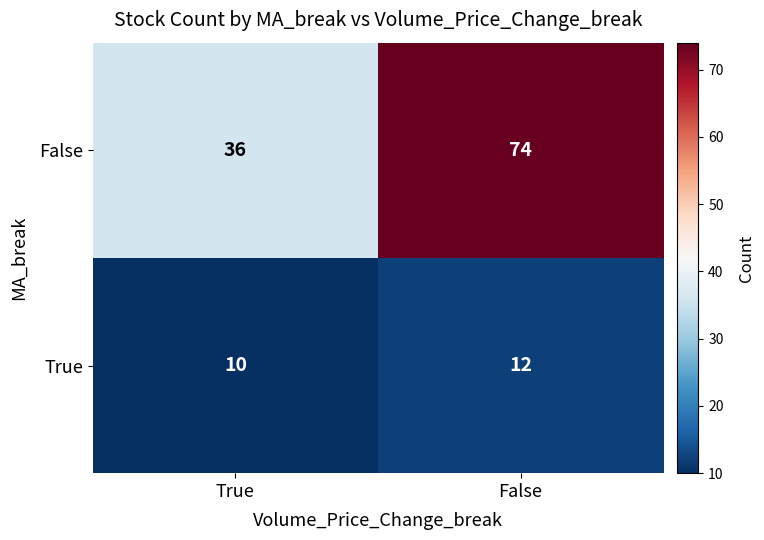

At which category does the chart reach its peak across all series?

False